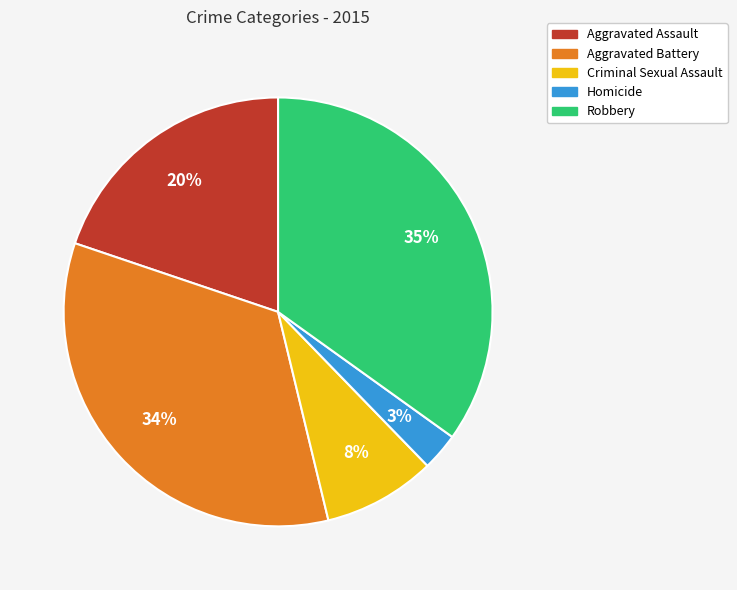

Is it true that Aggravated Battery is 34% of the pie?

True